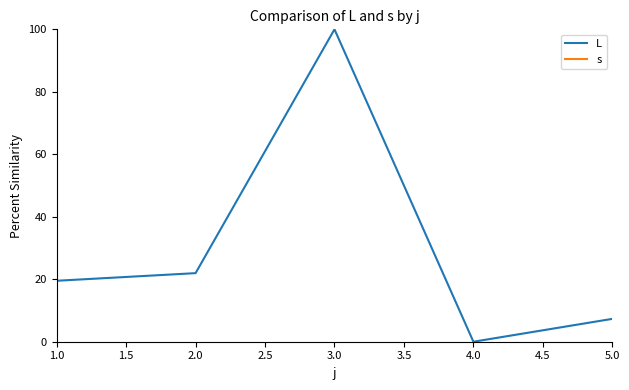

List the series in order of their peak value, highest first.

L, s